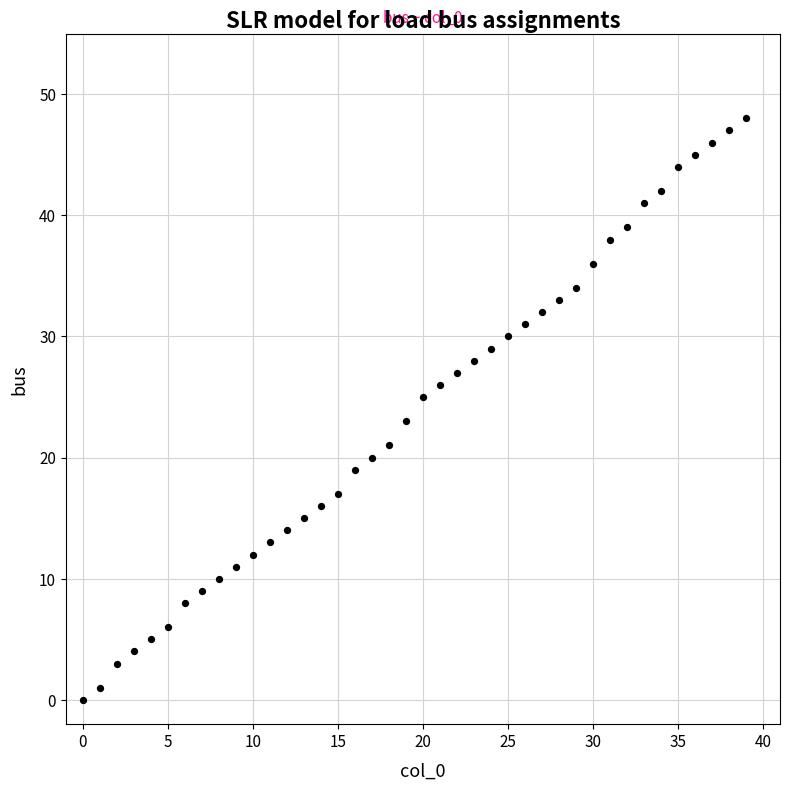

What is the range of Y values (max minus min)?

48